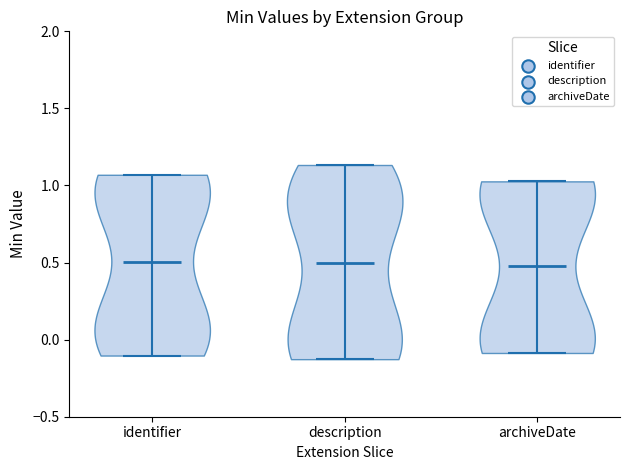

Reading left to right, read every violin against the y-axis: where its median line is, and the lowest and highest points it reaches. The values are not printed on the chart, so give them approximately, as read against the axis.

identifier: median line 0.50, lowest point -0.10, highest point 1.05
description: median line 0.50, lowest point -0.15, highest point 1.15
archiveDate: median line 0.50, lowest point -0.10, highest point 1.05